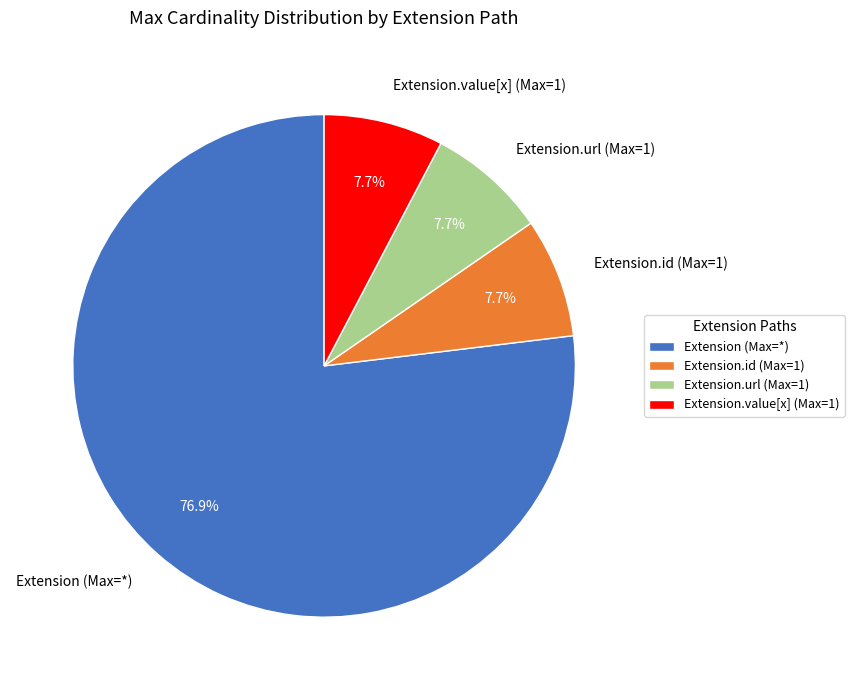

To the nearest percent, what is the difference between the largest and smallest slice percentages?

69%